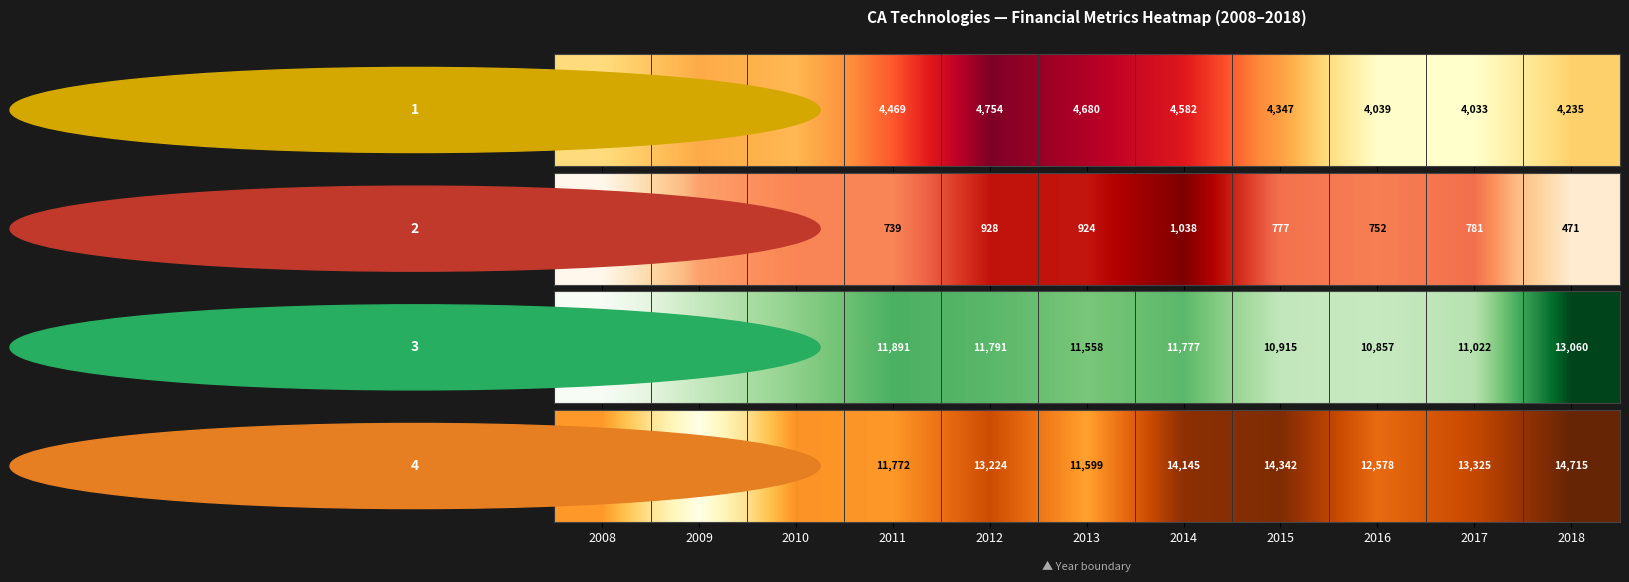

What is the change in value from 2013 to 2014?

+0.4